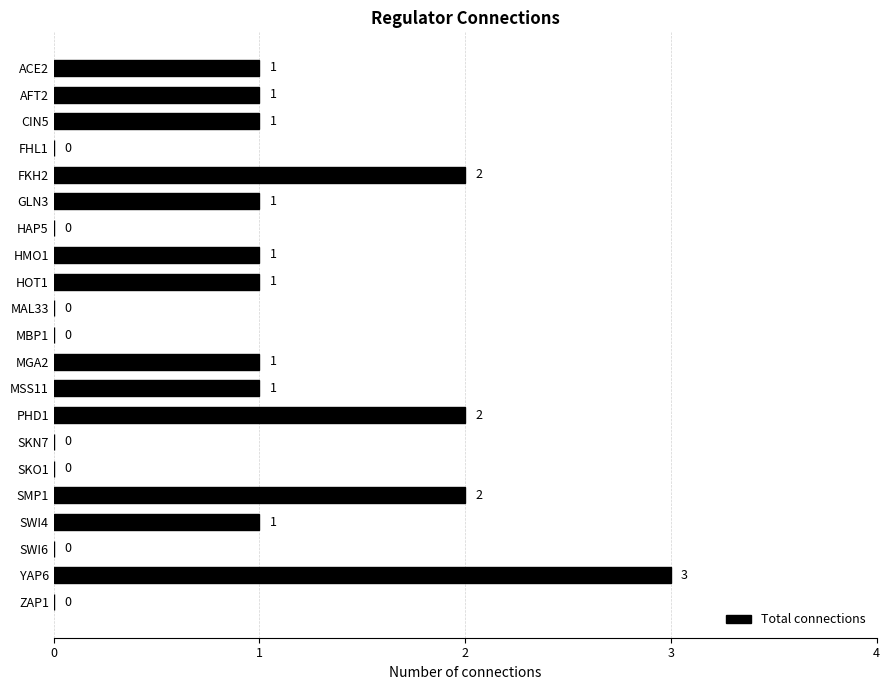

Reading top to bottom, extract all data points from this chart.

ACE2=1	AFT2=1	CIN5=1	FHL1=0	FKH2=2	GLN3=1	HAP5=0	HMO1=1	HOT1=1	MAL33=0	MBP1=0	MGA2=1	MSS11=1	PHD1=2	SKN7=0	SKO1=0	SMP1=2	SWI4=1	SWI6=0	YAP6=3	ZAP1=0